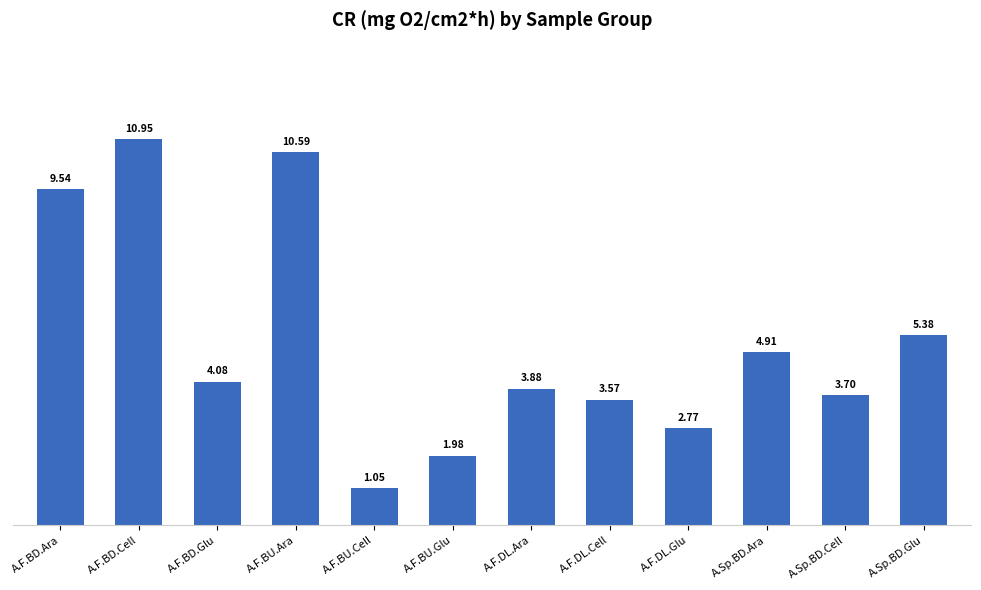

What is the label of the 10th bar from the left?

A.Sp.BD.Ara